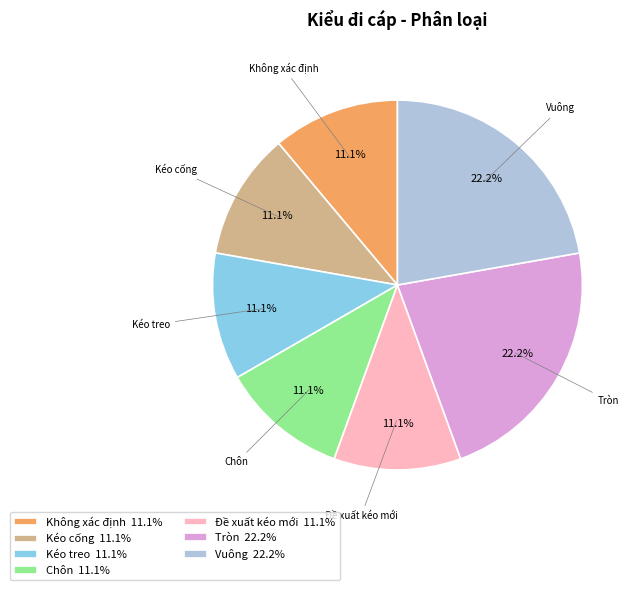

Approximately how many times larger is the value at Kéo treo 11.1% compared to Đề xuất kéo mới 11.1%?

1.0